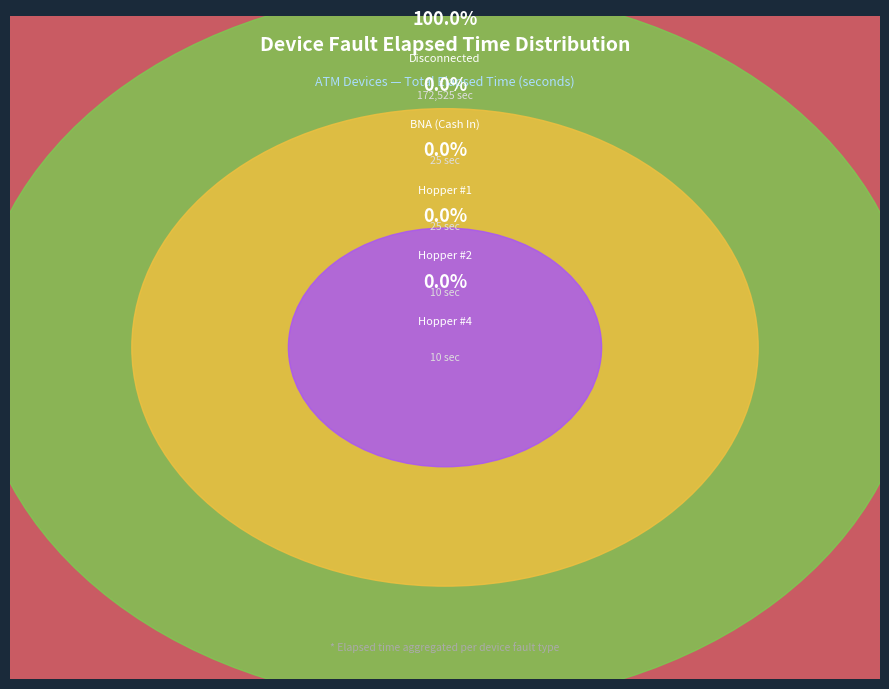

Which slice is the smallest?

Hopper #2